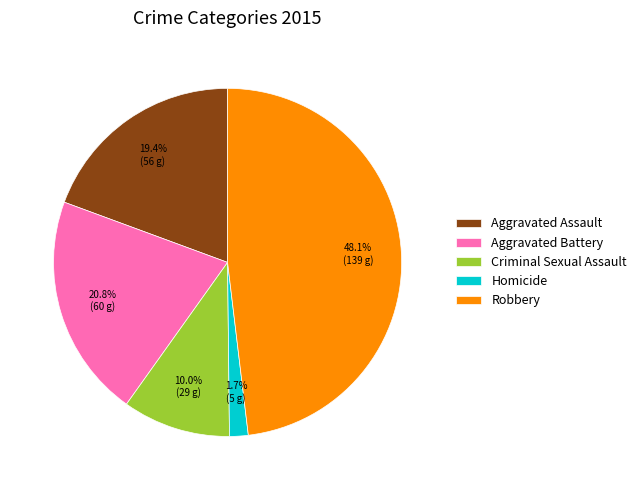

Between Homicide and Criminal Sexual Assault, which is larger?

Criminal Sexual Assault